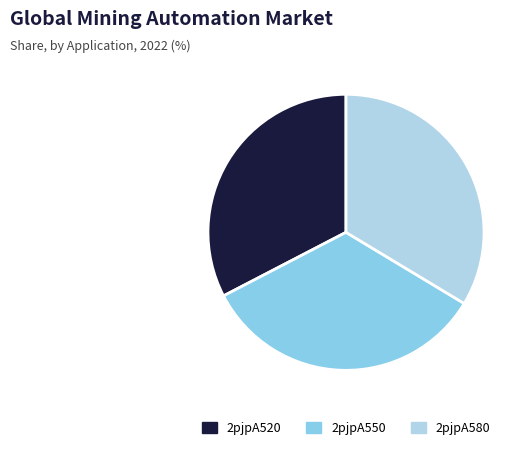

Do 2pjpA550 and 2pjpA580 together represent more than half of the pie?

Yes